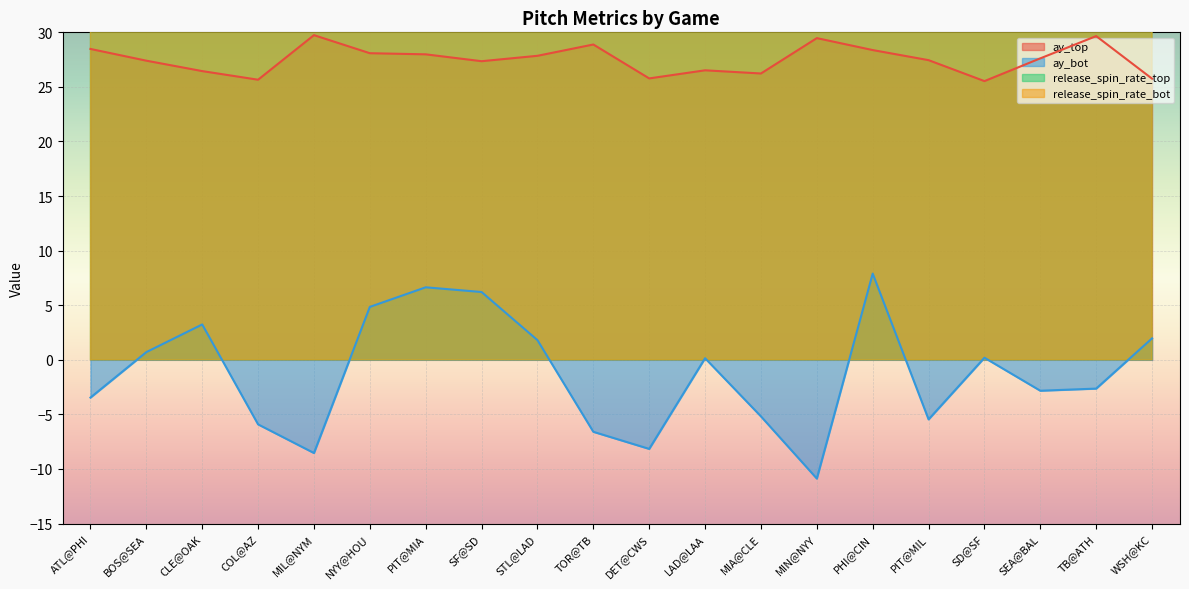

True or false: ay_bot and ay_top cross at least once.

False